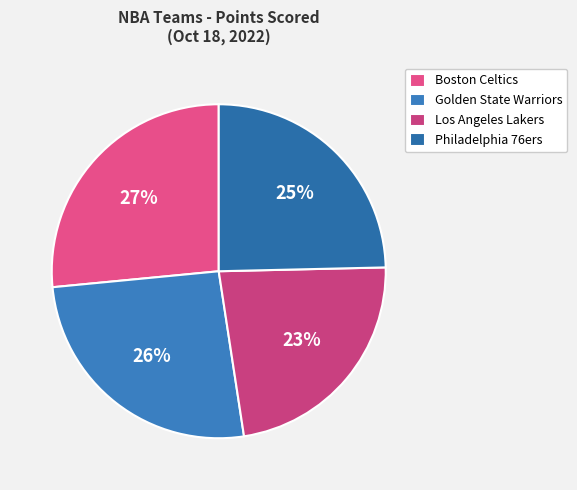

Is there any slice that represents more than half of the pie?

No